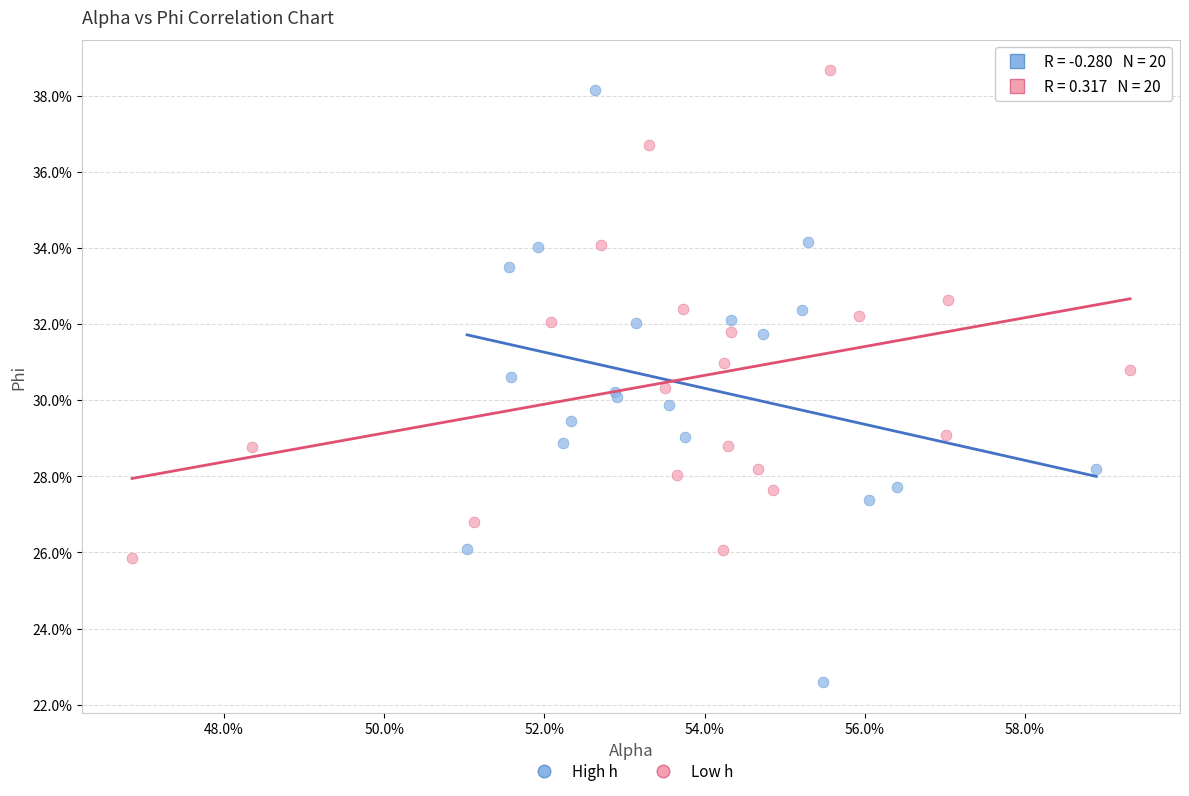

Which series has the largest Y range (max minus min)?

High h